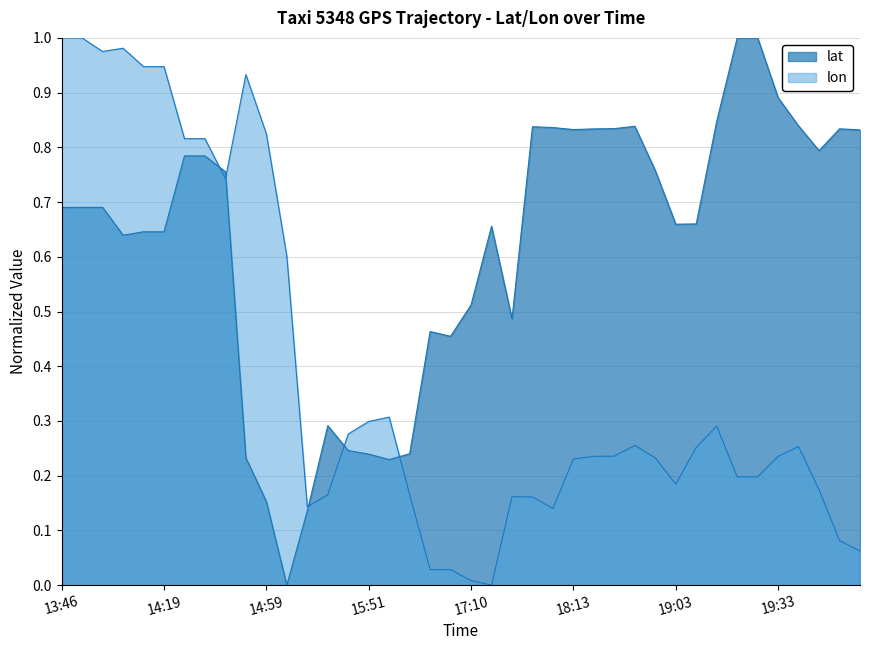

What value does the lon series have at 16?

0.3